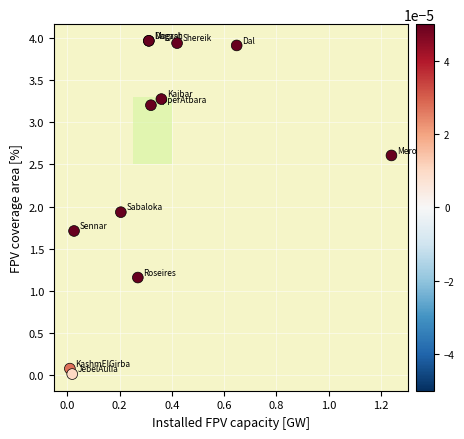

What Y value in the scatter plot is closest to 1?

1.2